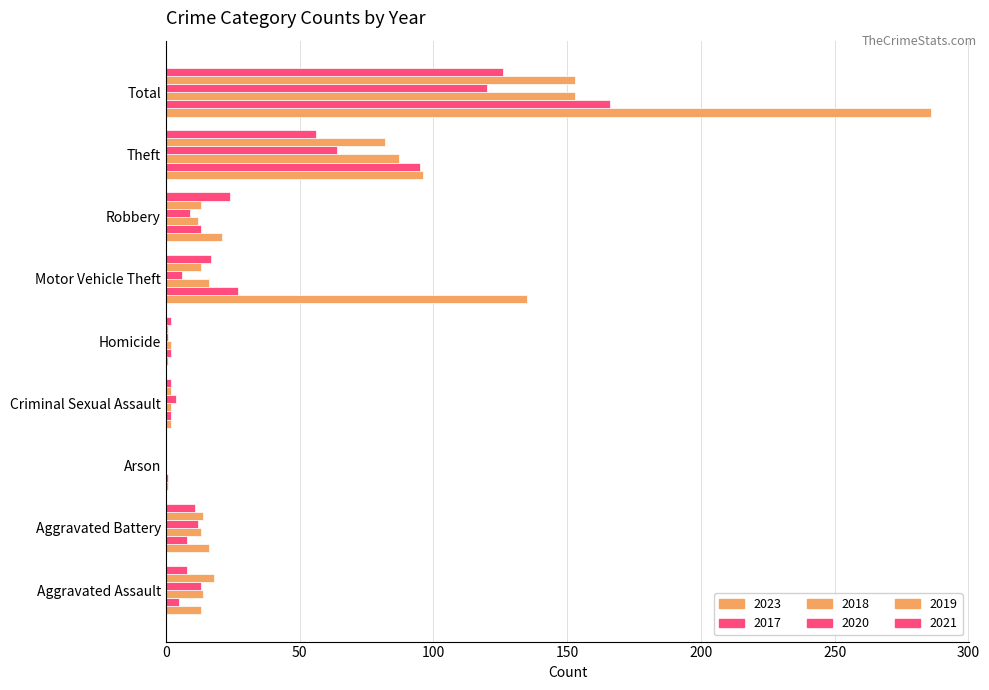

What is the difference between the 2019 values at Total and Theft?

71